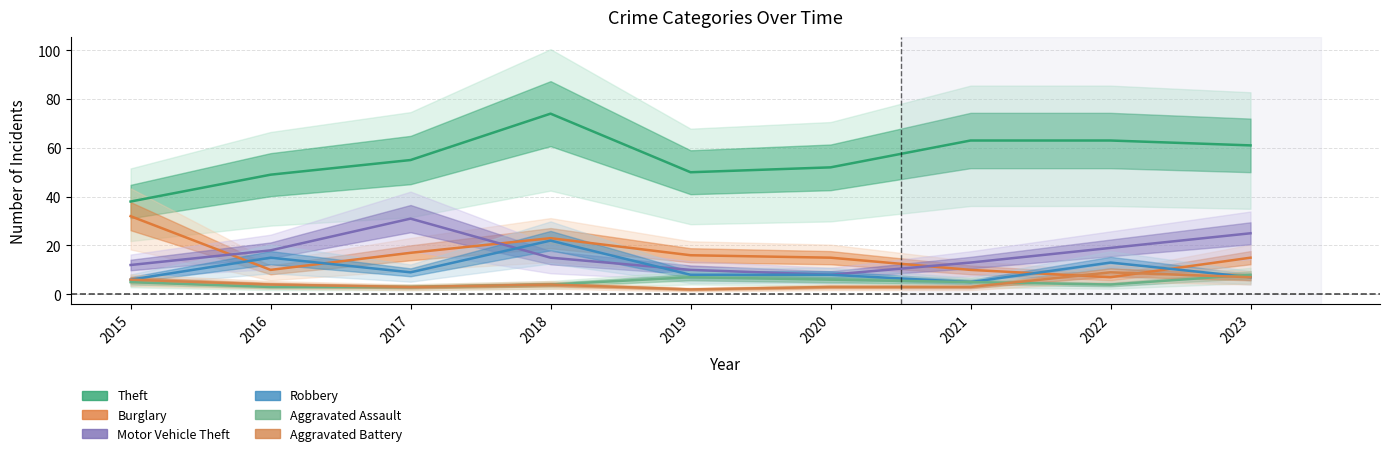

How many distinct data groups are displayed?

6